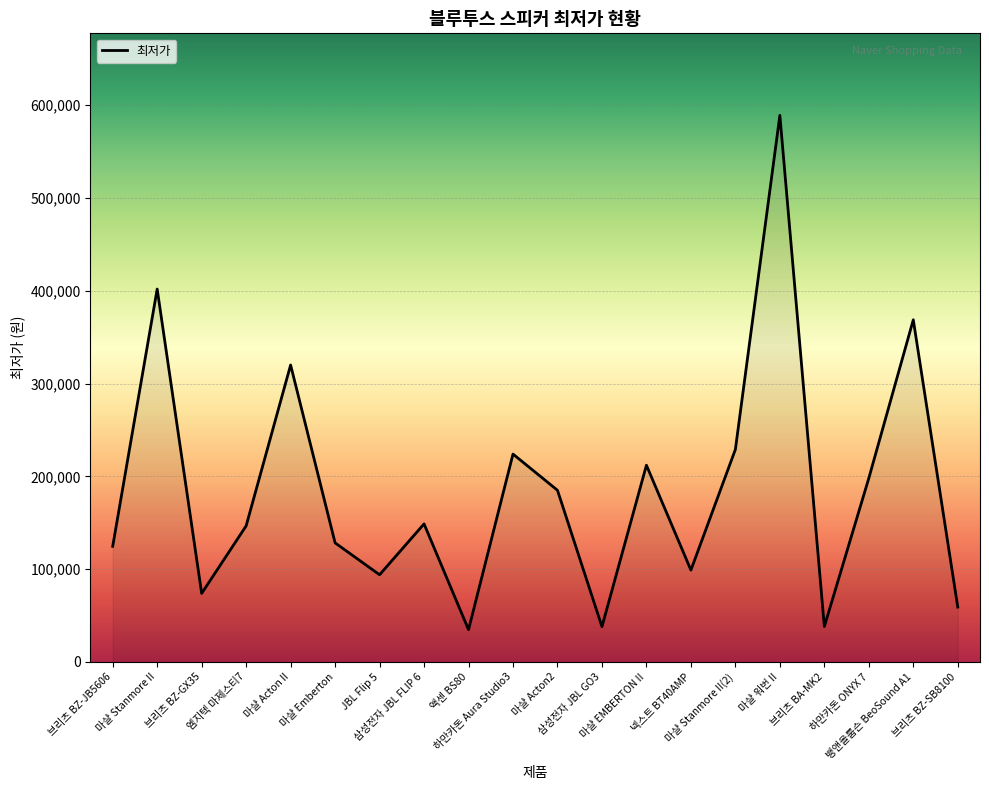

What is the difference between the maximum and minimum values?

554200